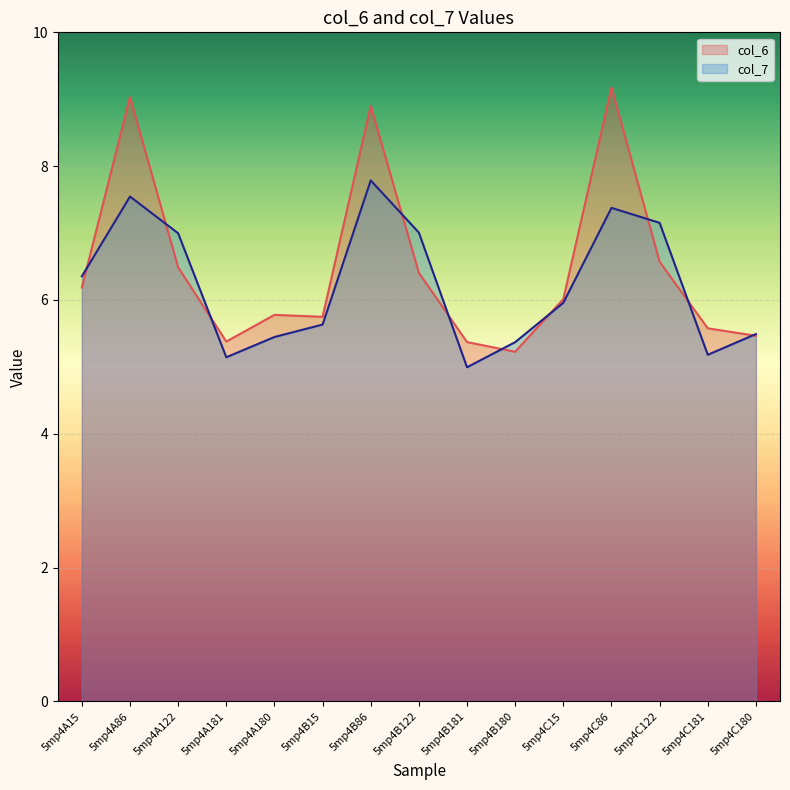

True or false: col_7 has more than 2 points higher than both neighbors.

True